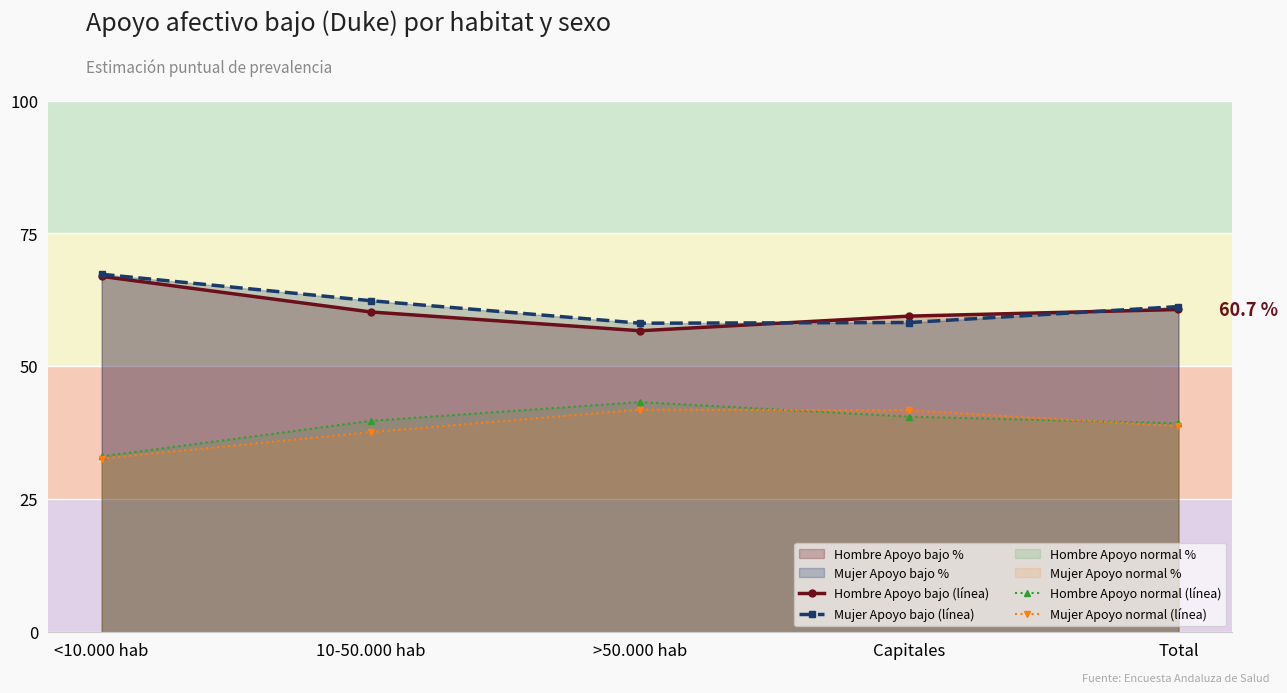

How many lines are shown in the chart?

4